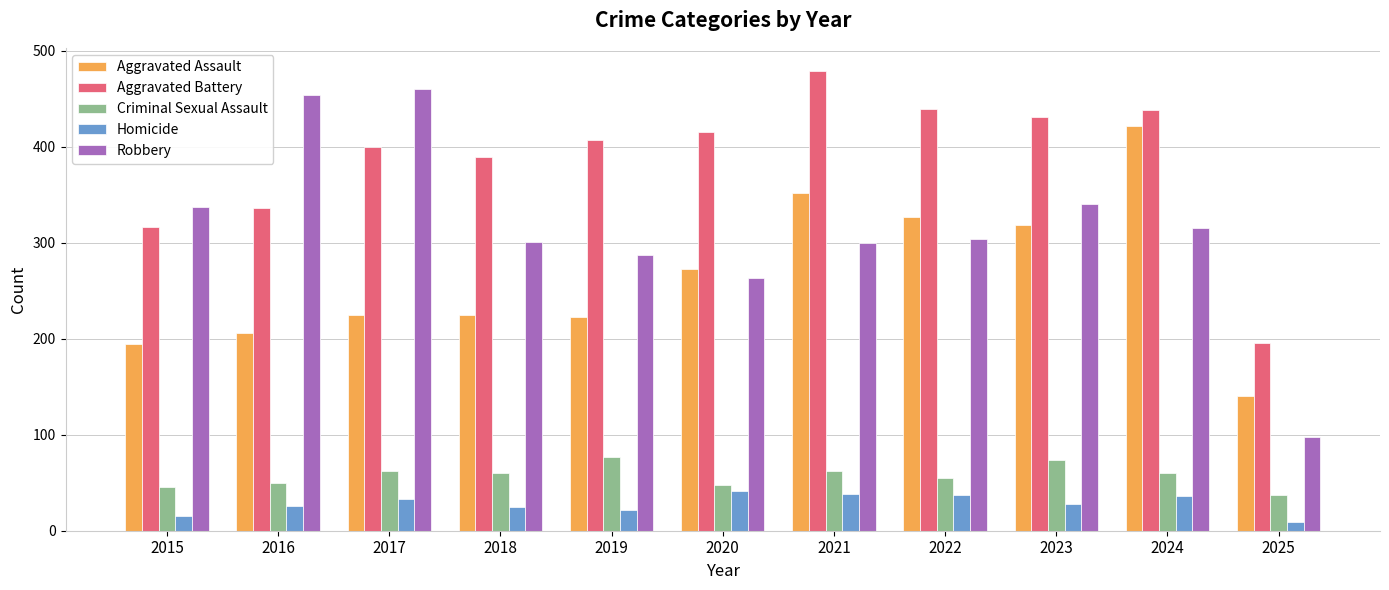

Rank the series at 2025 from lowest to highest value.

Homicide, Criminal Sexual Assault, Robbery, Aggravated Assault, Aggravated Battery